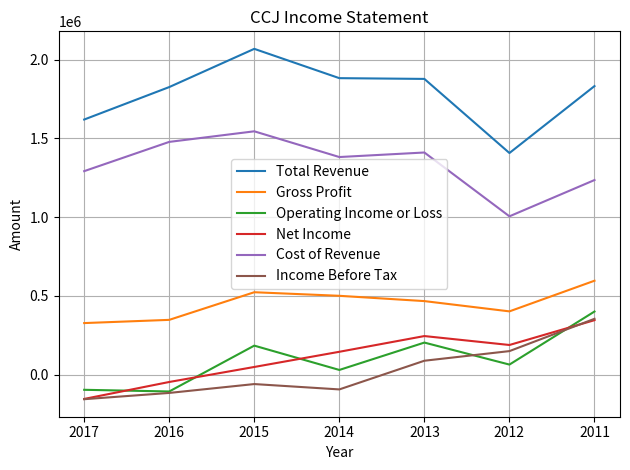

What is the maximum value shown in the chart?

2068200